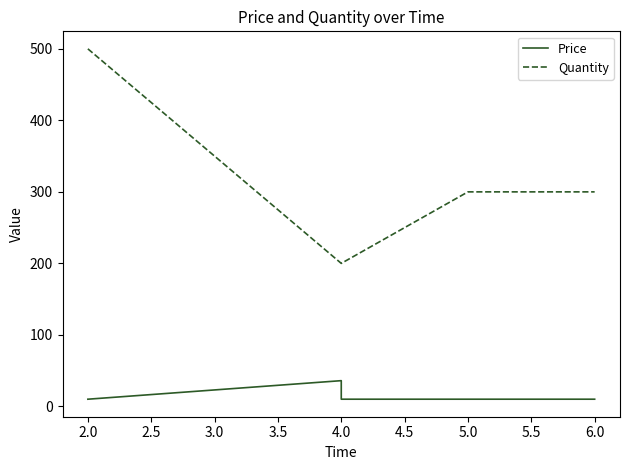

At how many categories does at least one series exceed 222?

3